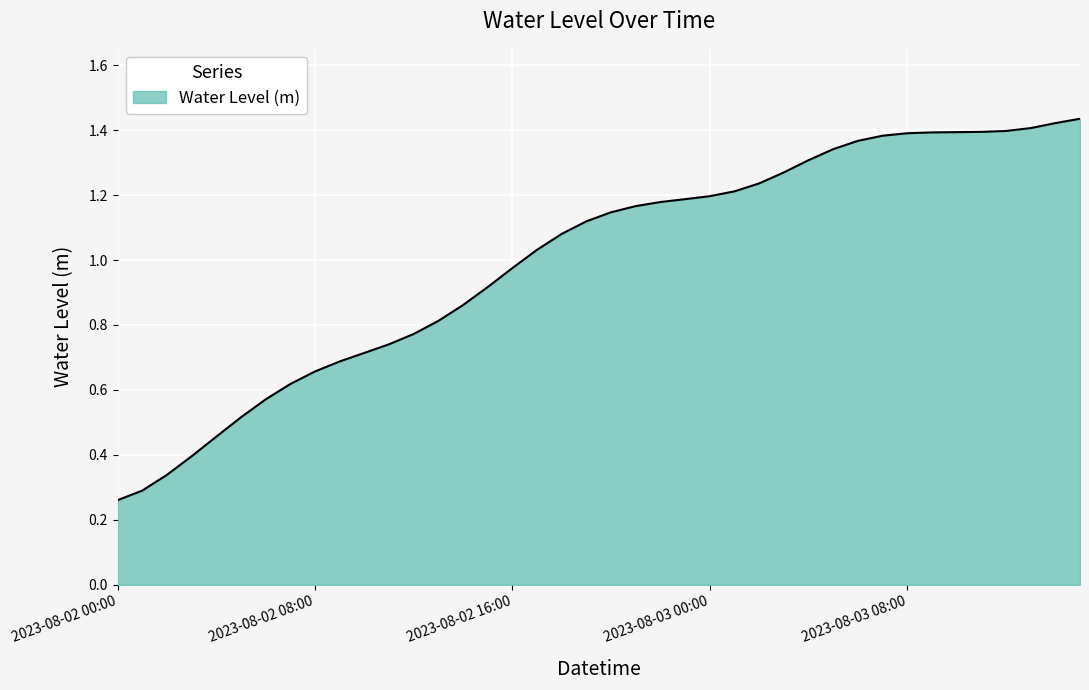

Does the chart have visible grid lines?

Yes